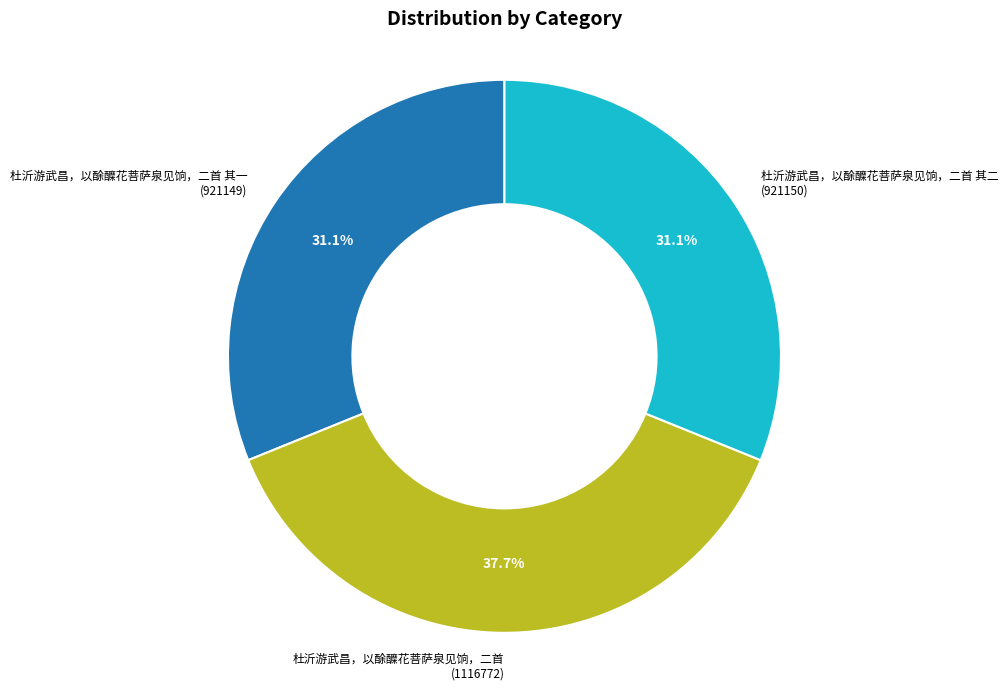

Does 杜沂游武昌，以酴醾花菩萨泉见饷，二首 其二 (921150) represent more than half of the total?

No